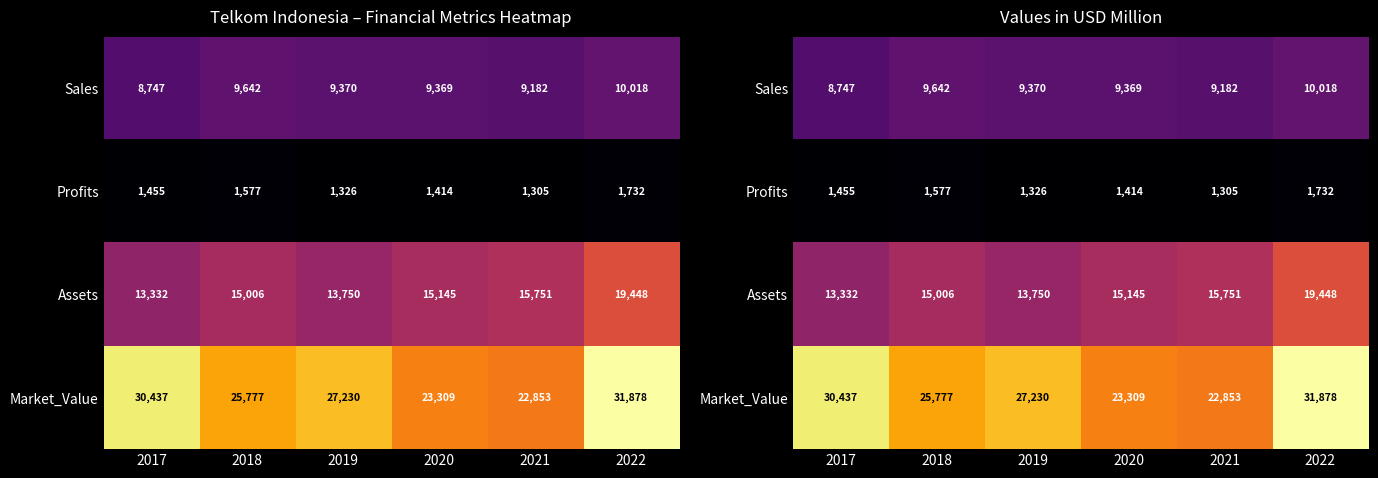

Rank the series at 2021 from highest to lowest value.

Market_Value, Assets, Sales, Profits